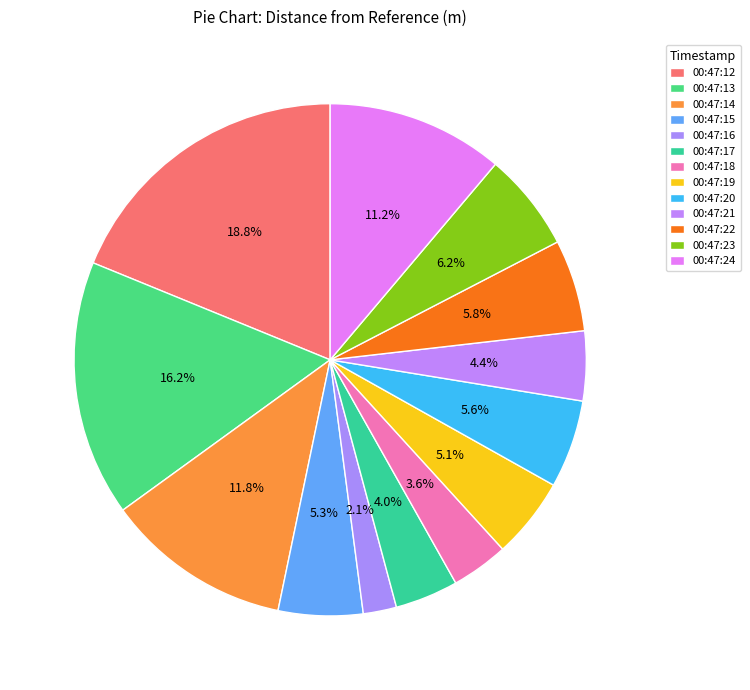

Count the number of slices in the pie.

13